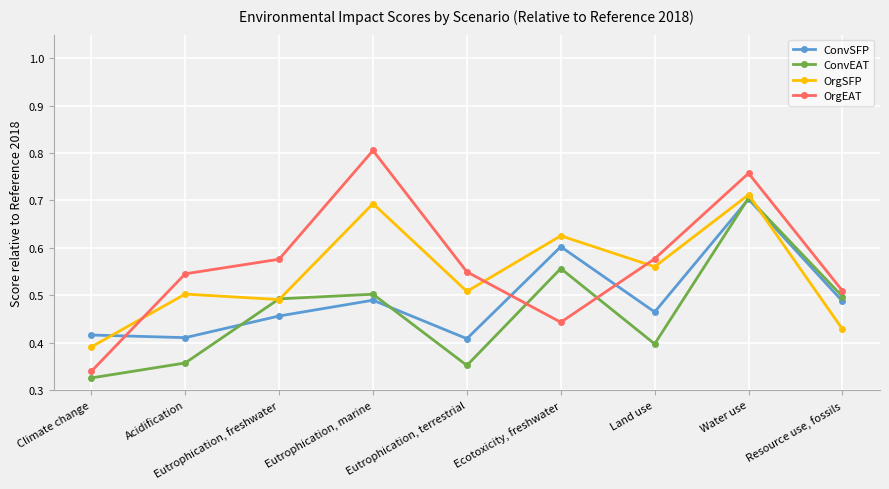

Rank the series by their average value, from highest to lowest.

OrgEAT, OrgSFP, ConvSFP, ConvEAT